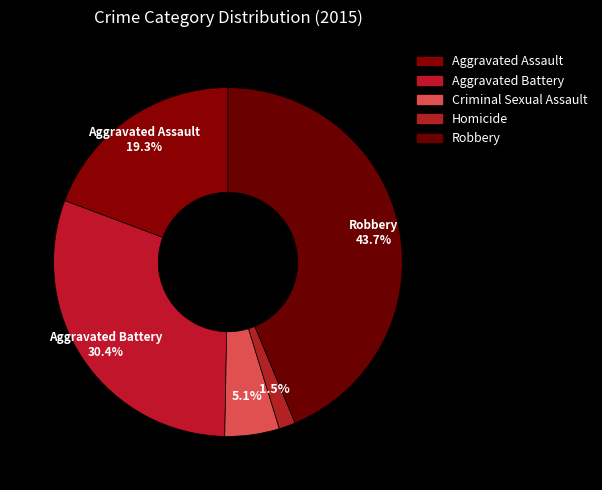

To the nearest percent, what portion does Aggravated Battery represent?

30%